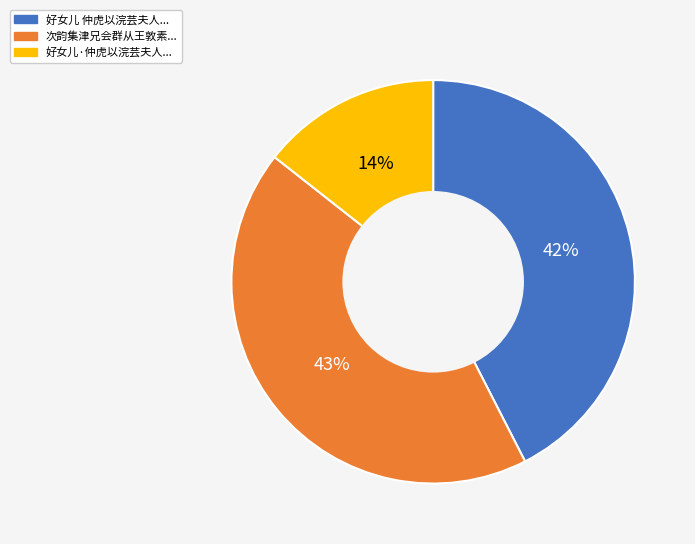

How many segments does this pie chart have?

3